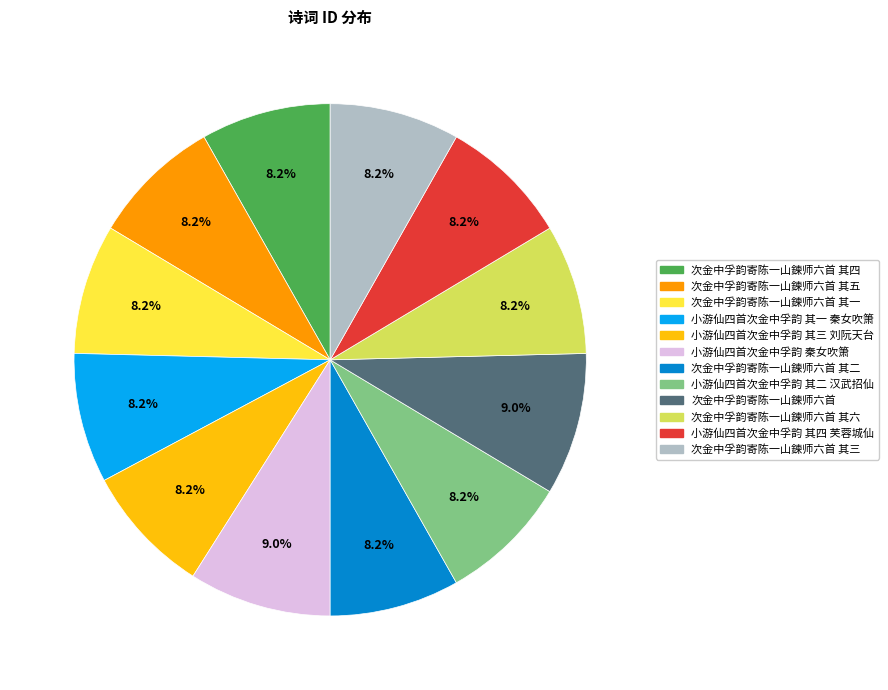

Is there any slice that represents more than half of the pie?

No